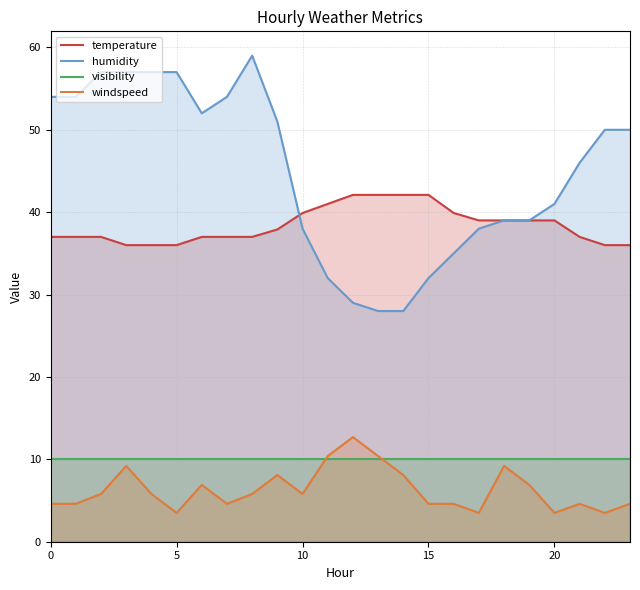

At which category is the sum across all series the highest?

3